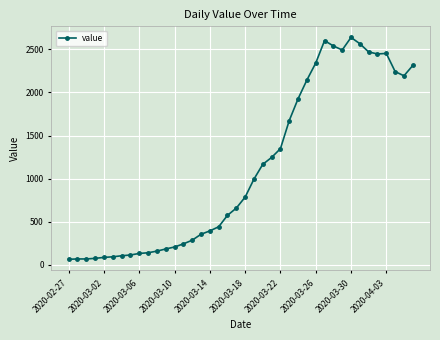

What is the smallest value displayed?

61